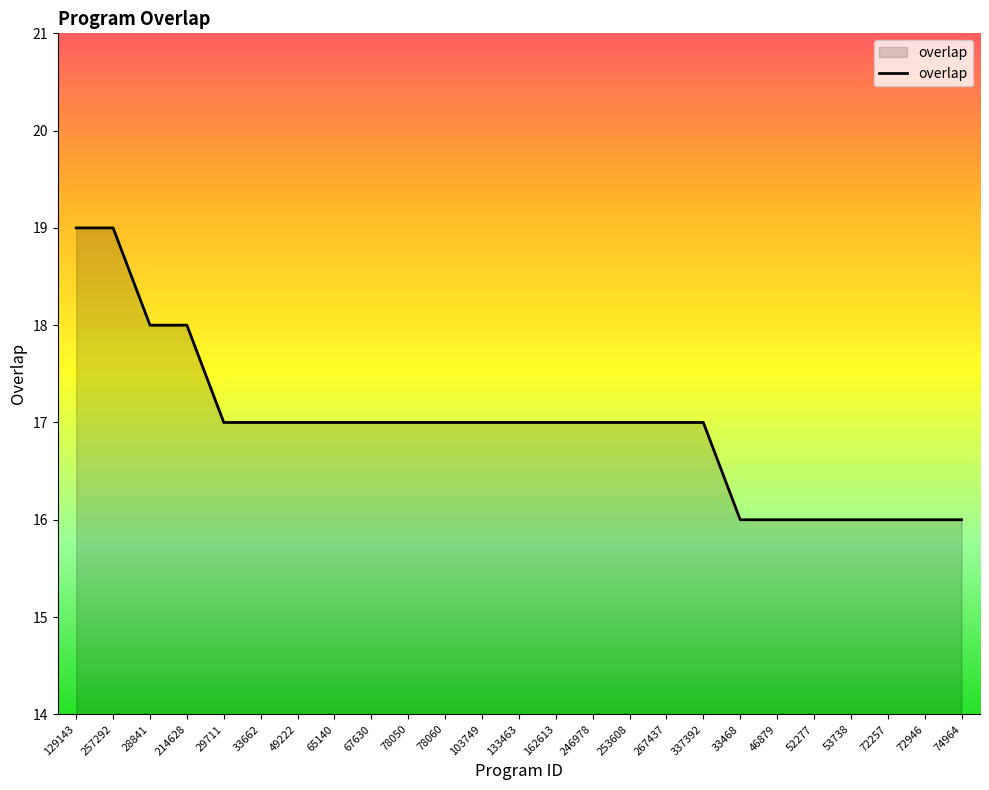

True or false: the data shows 8 at 103749.

False